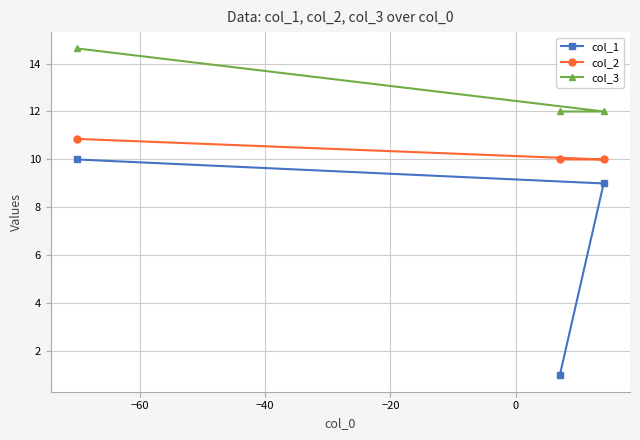

List the series in order of their overall mean, highest first.

col_3, col_2, col_1